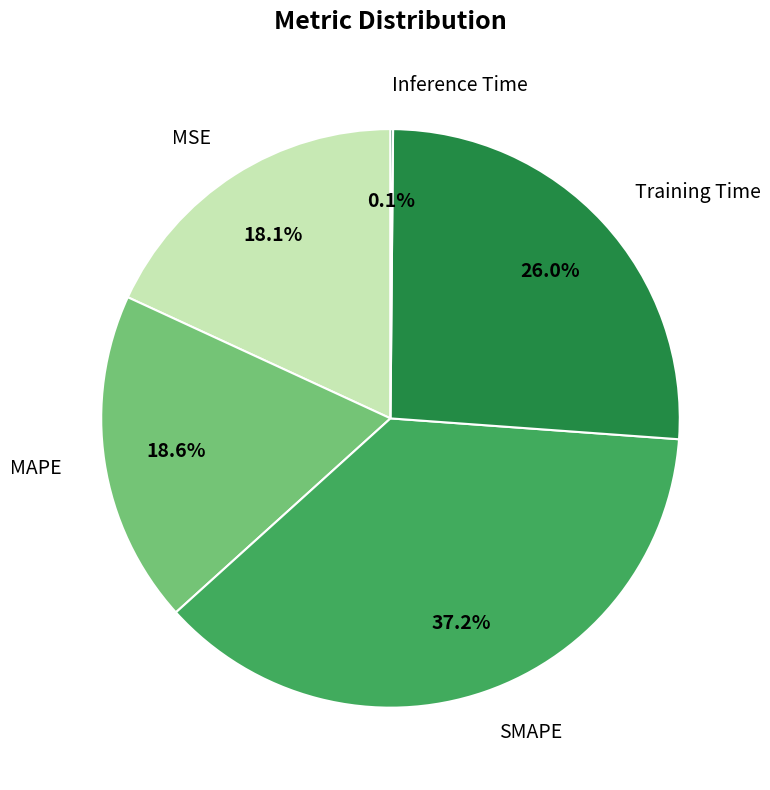

What is the largest slice in the pie chart?

SMAPE